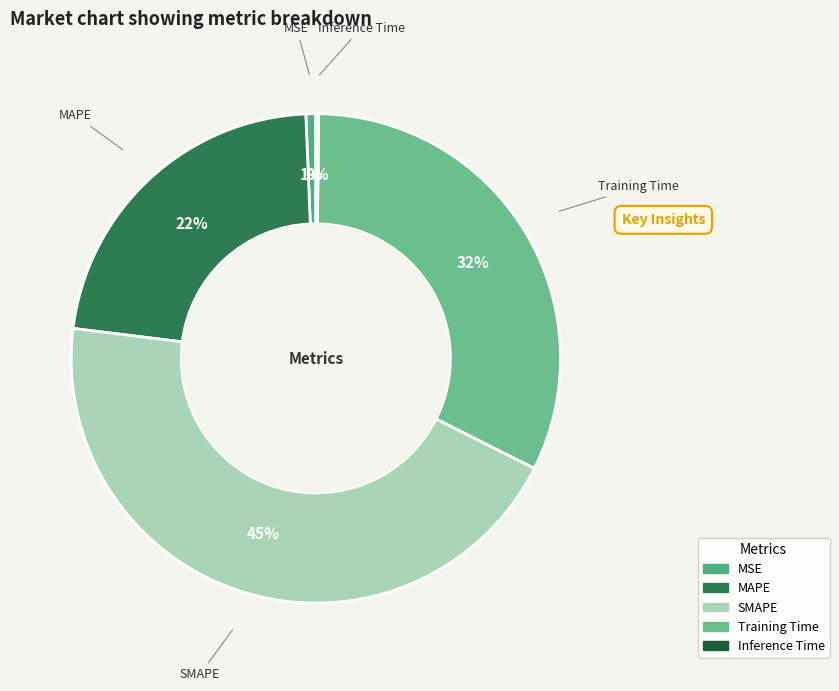

To the nearest percent, what is the difference between the Training Time and MAPE slice percentages?

10%